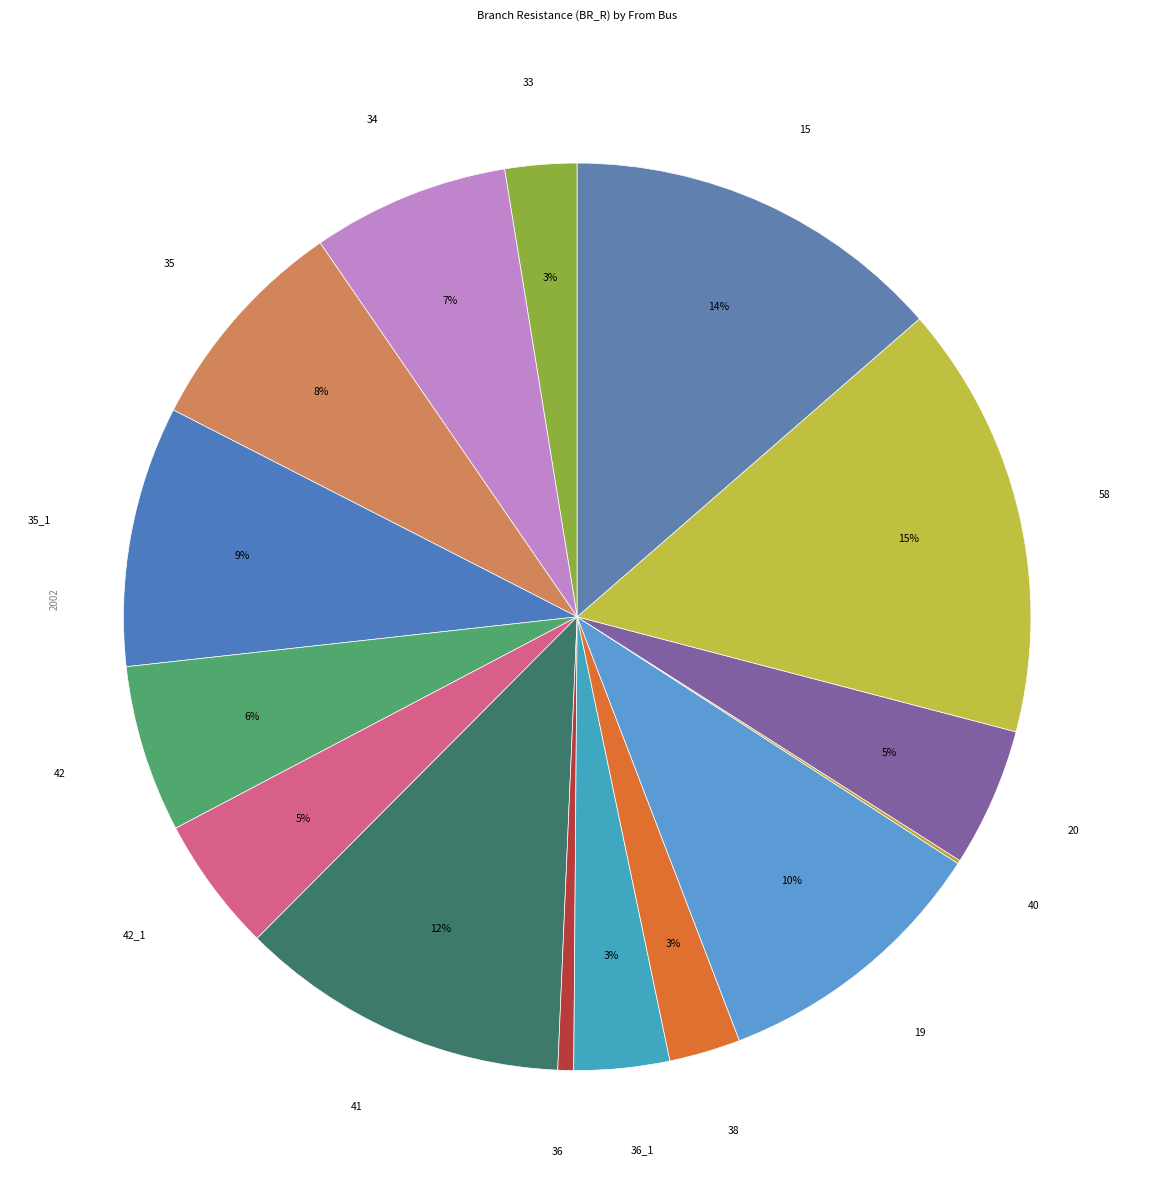

Which has a higher value, 38 or 35?

35